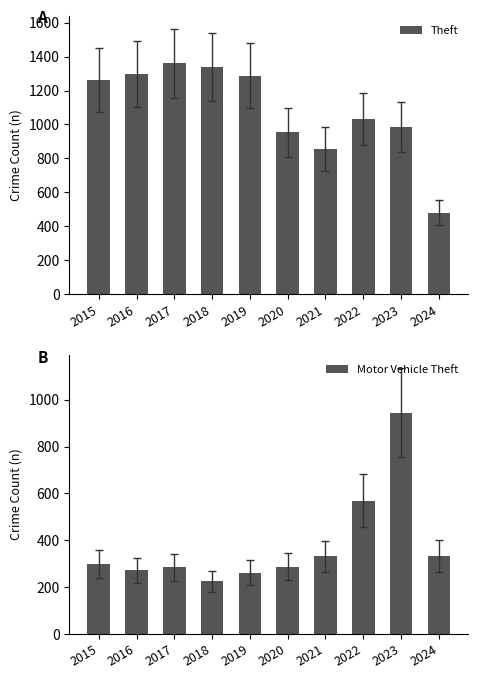

Which series has the largest range (max minus min)?

Theft